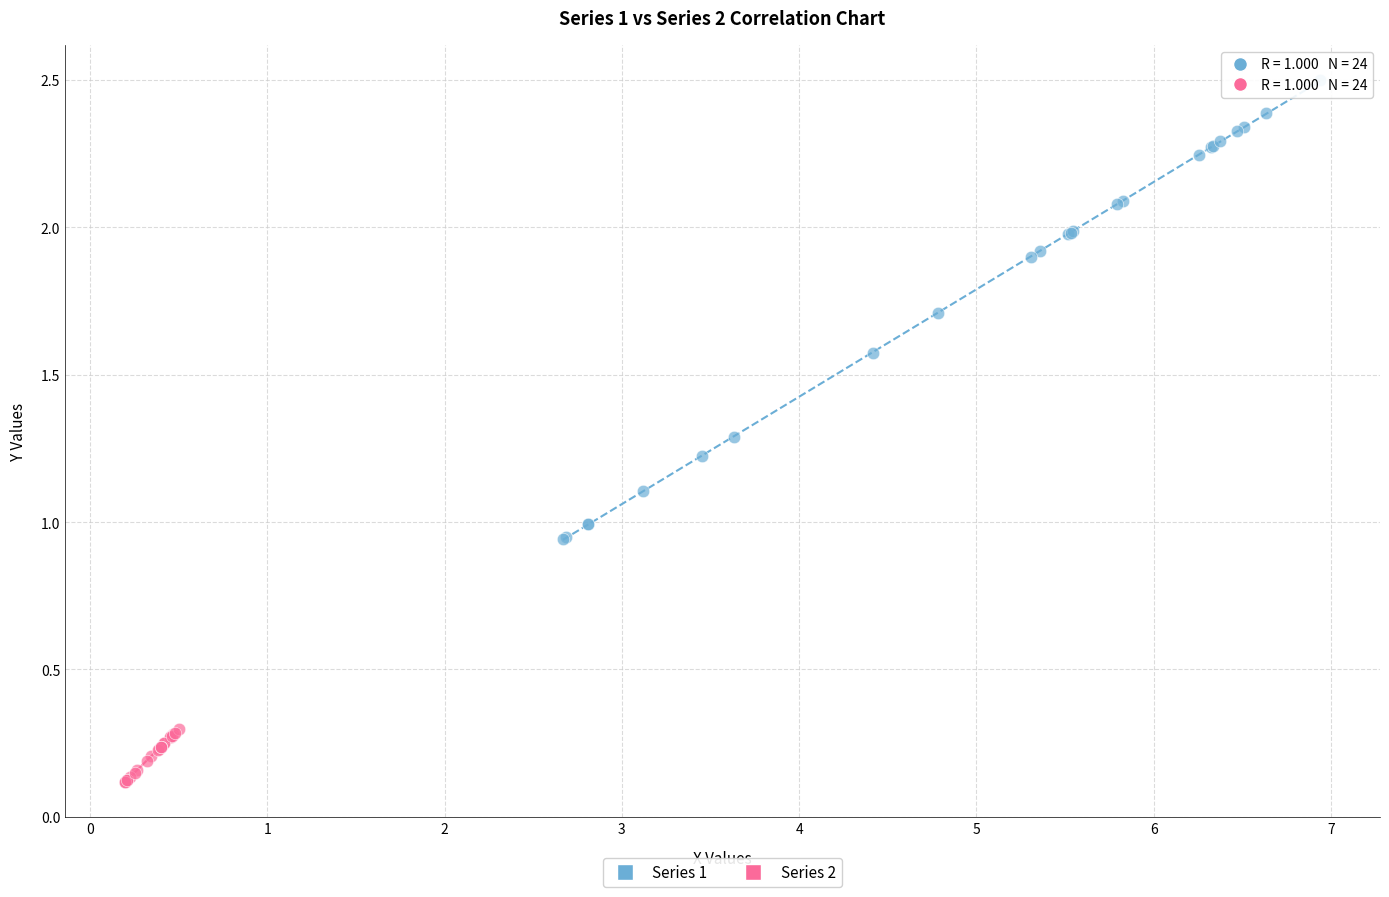

What are all the series names shown in the legend?

Series 1, Series 2